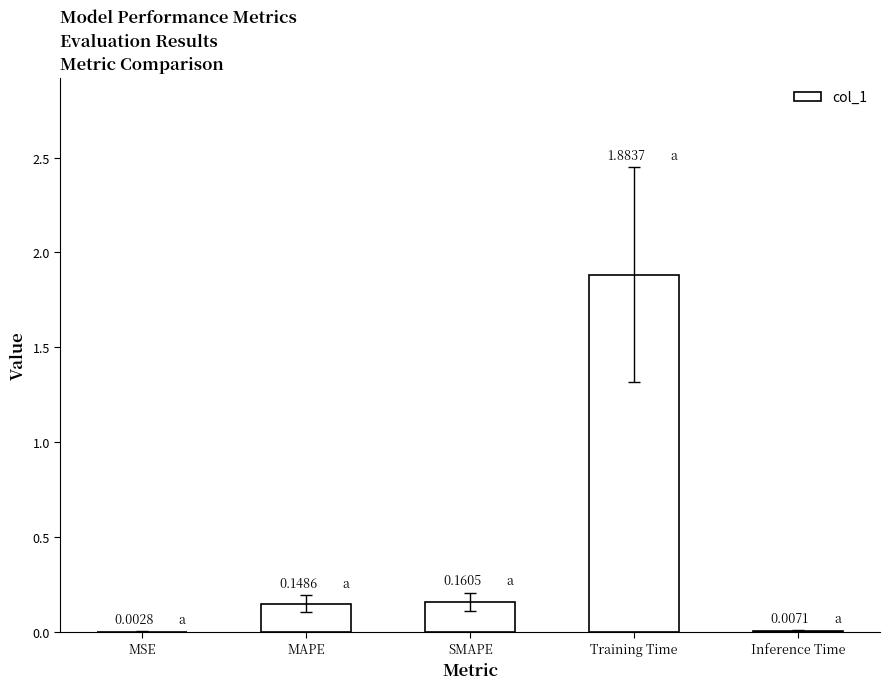

Are the bars grouped side by side (vs. stacked)?

No